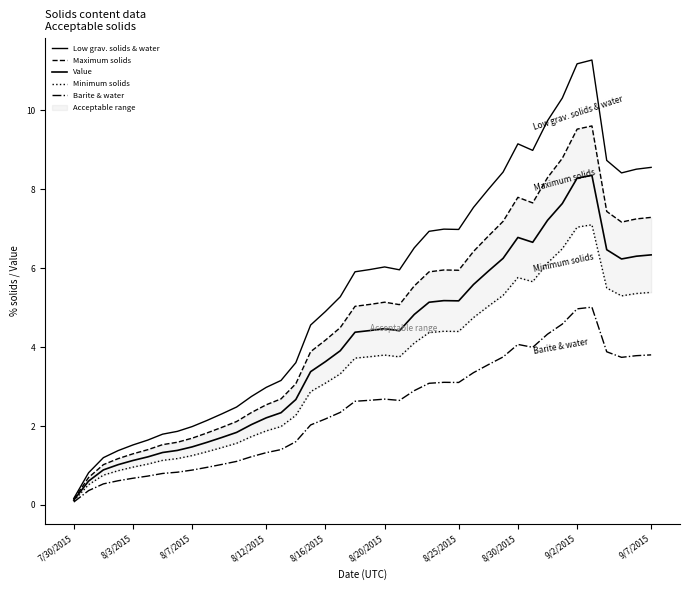

What is the difference between the Minimum solids values at 16 and 18?

0.5